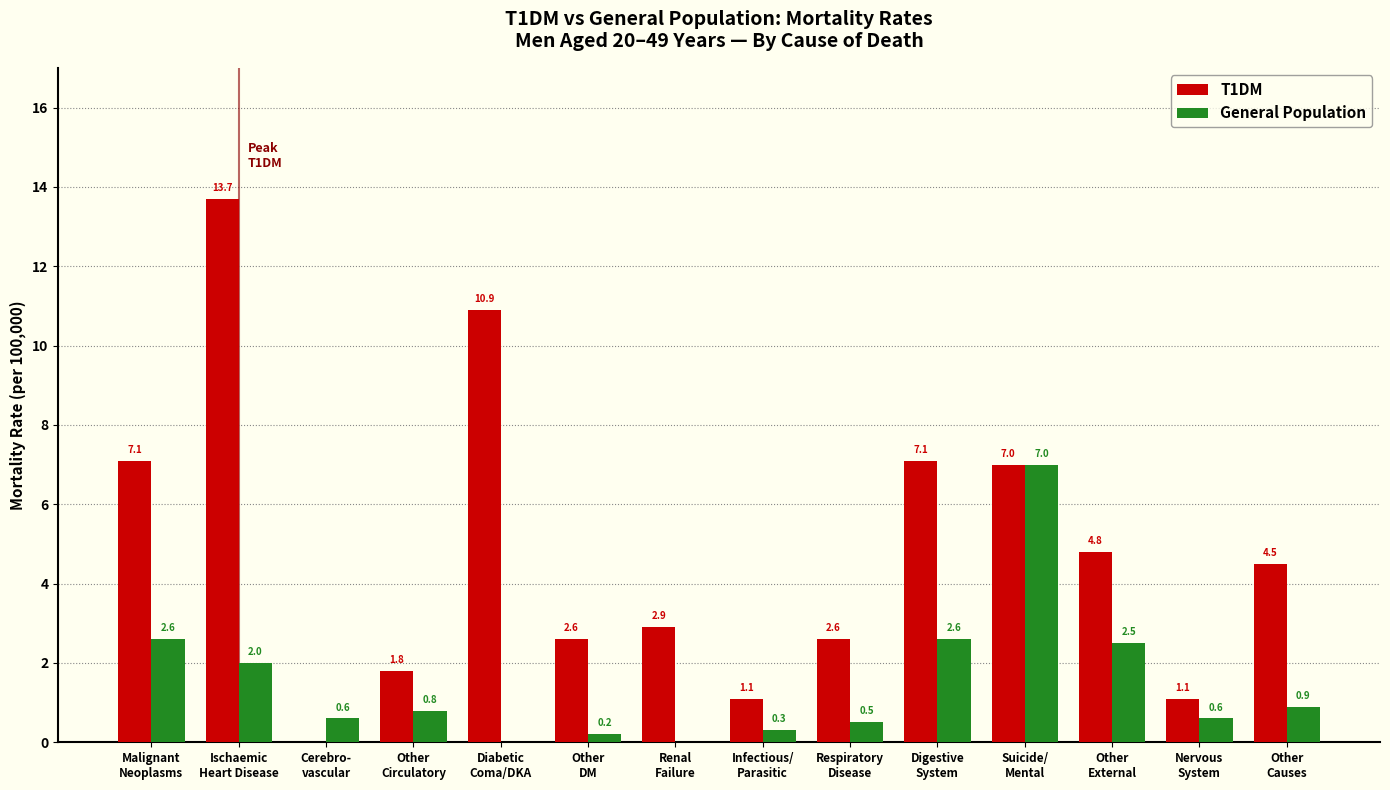

What is the maximum value for General Population?

7.0